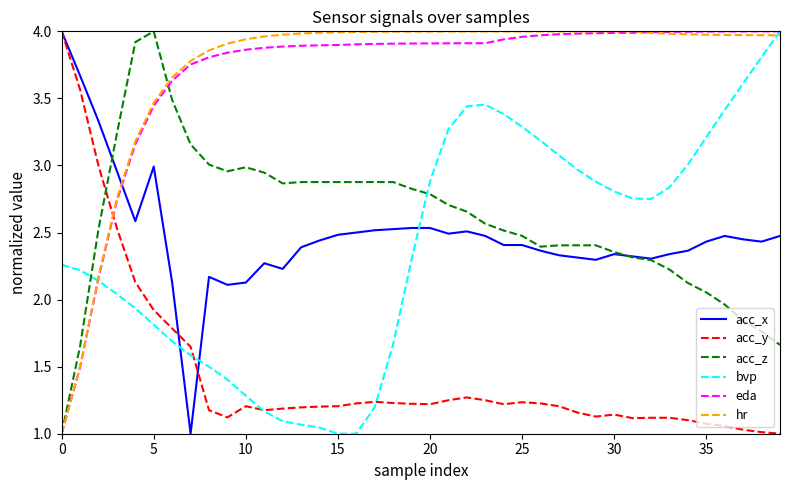

After their last crossing, which series has the higher values: eda or acc_x?

eda